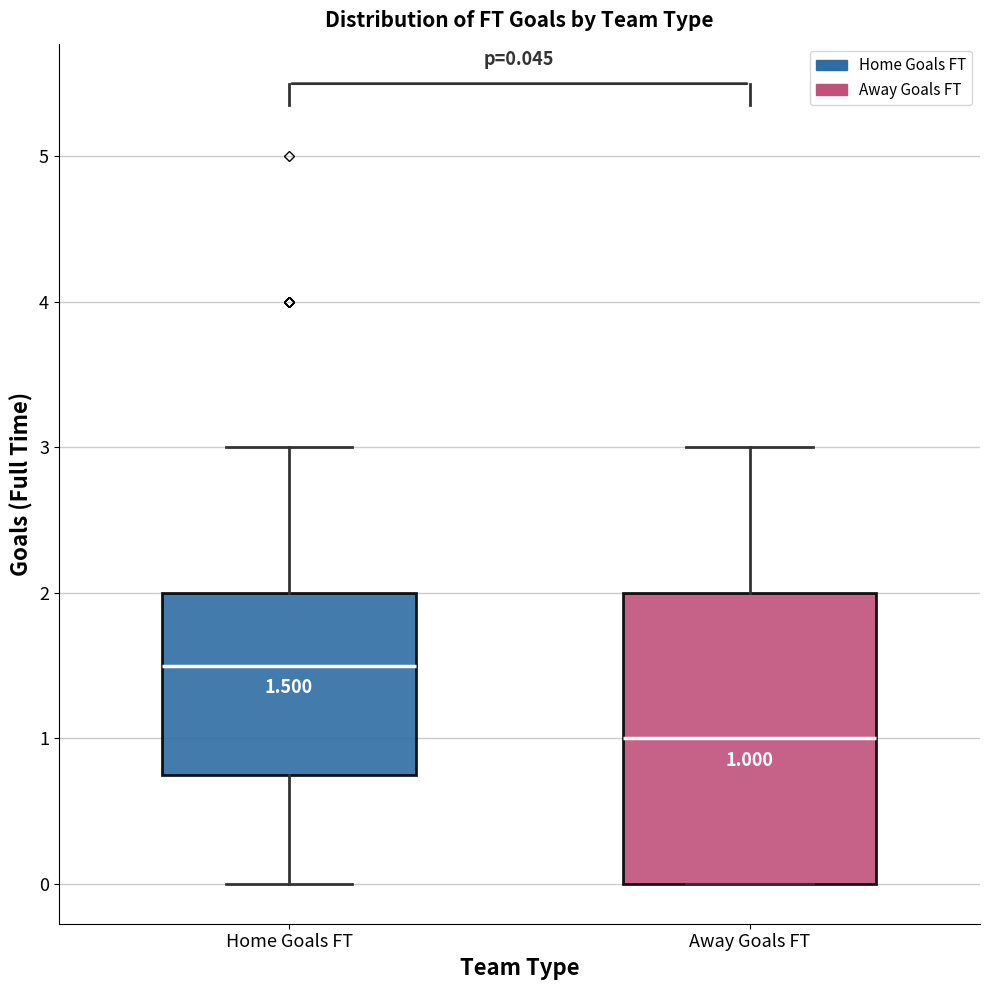

Comparing the boxes themselves (not the whiskers), which one is the tallest?

Away Goals FT